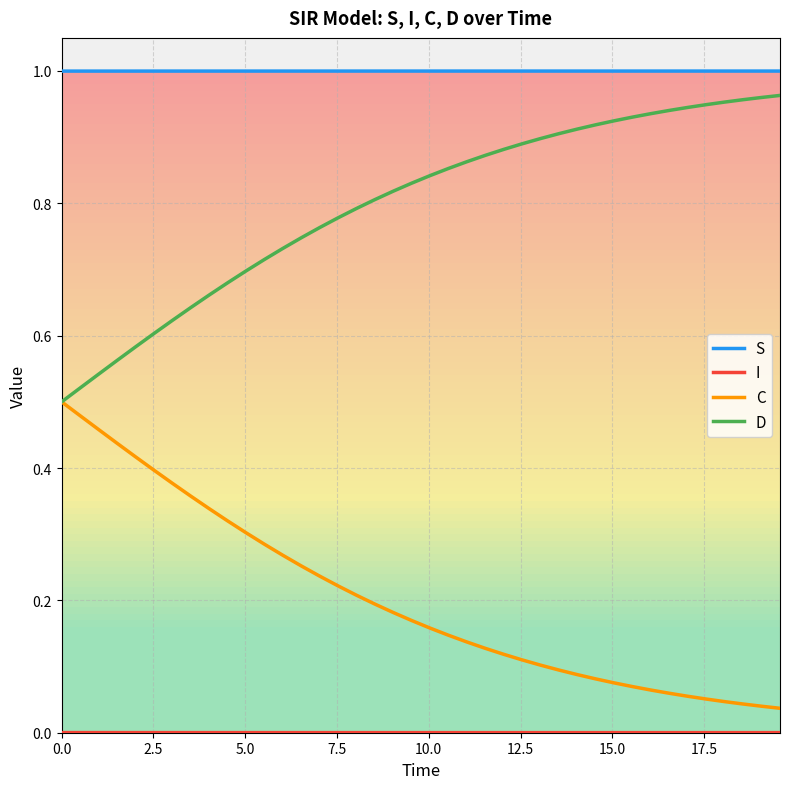

Count the number of data series in this chart.

4